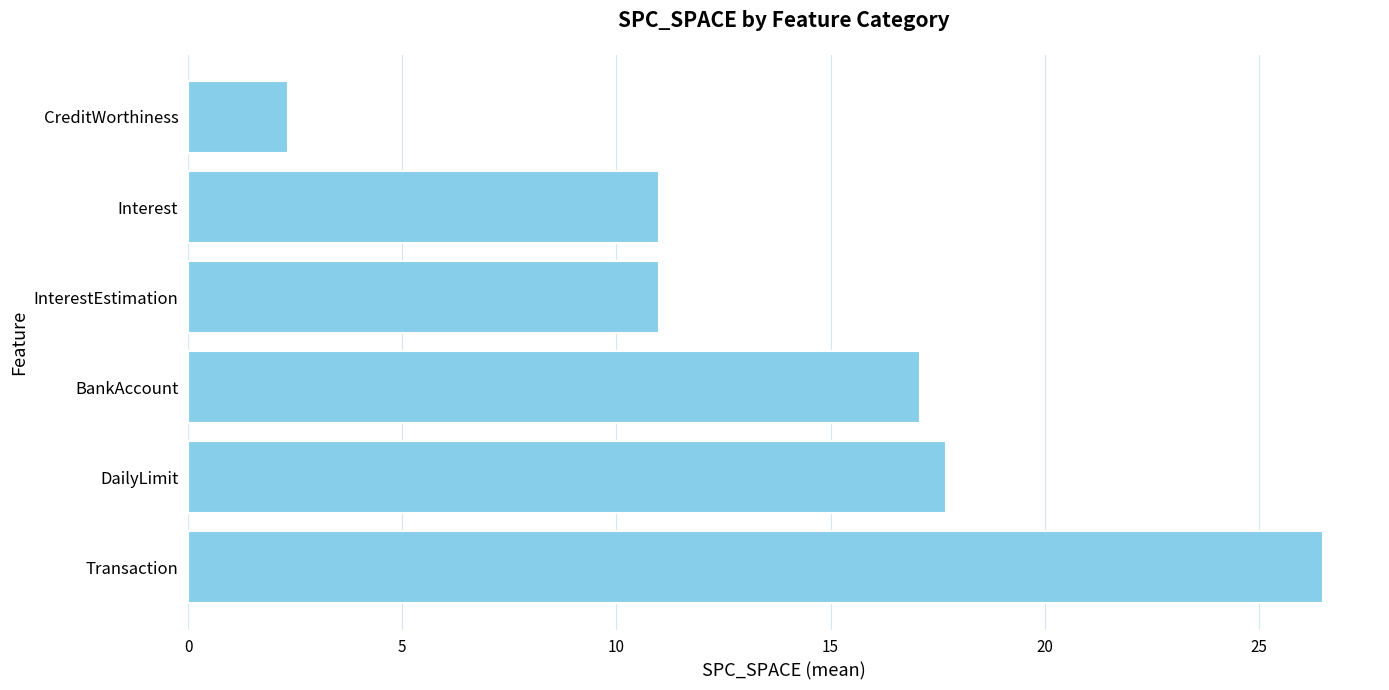

How many distinct data groups are displayed?

1